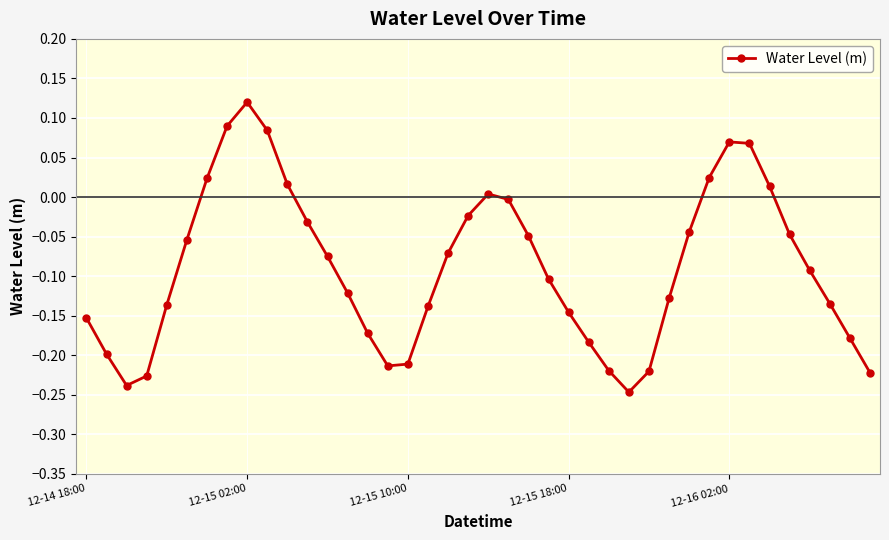

How many distinct data groups are displayed?

1